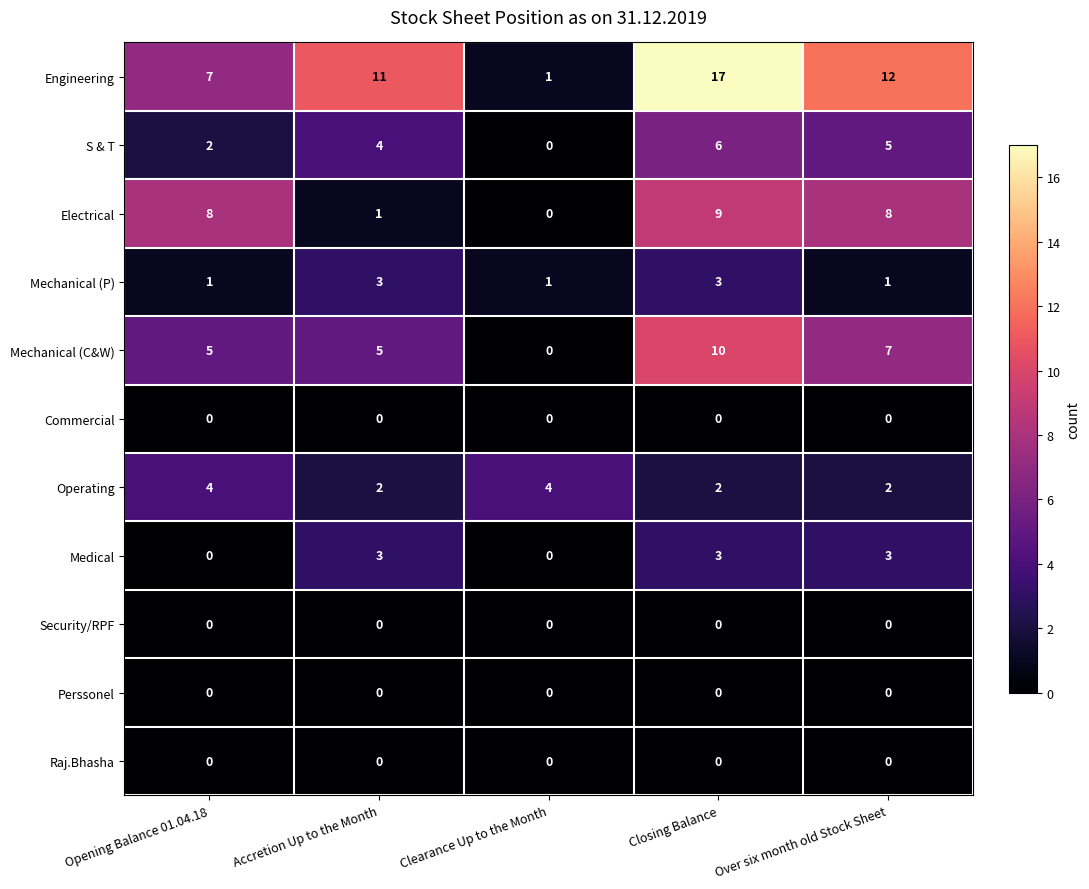

Is it true that Medical equals 3 at Over six month old Stock Sheet?

True